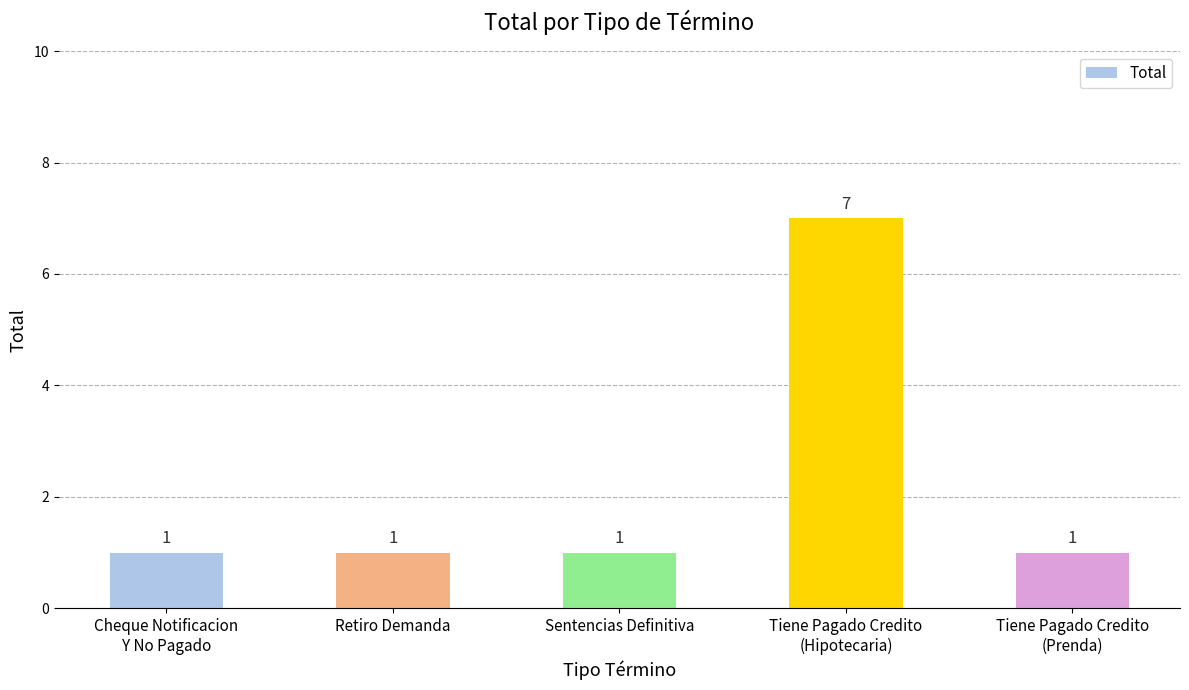

Reading right to left, extract all data points from this chart.

Tiene Pagado Credito
(Prenda)=1	Tiene Pagado Credito
(Hipotecaria)=7	Sentencias Definitiva=1	Retiro Demanda=1	Cheque Notificacion
Y No Pagado=1